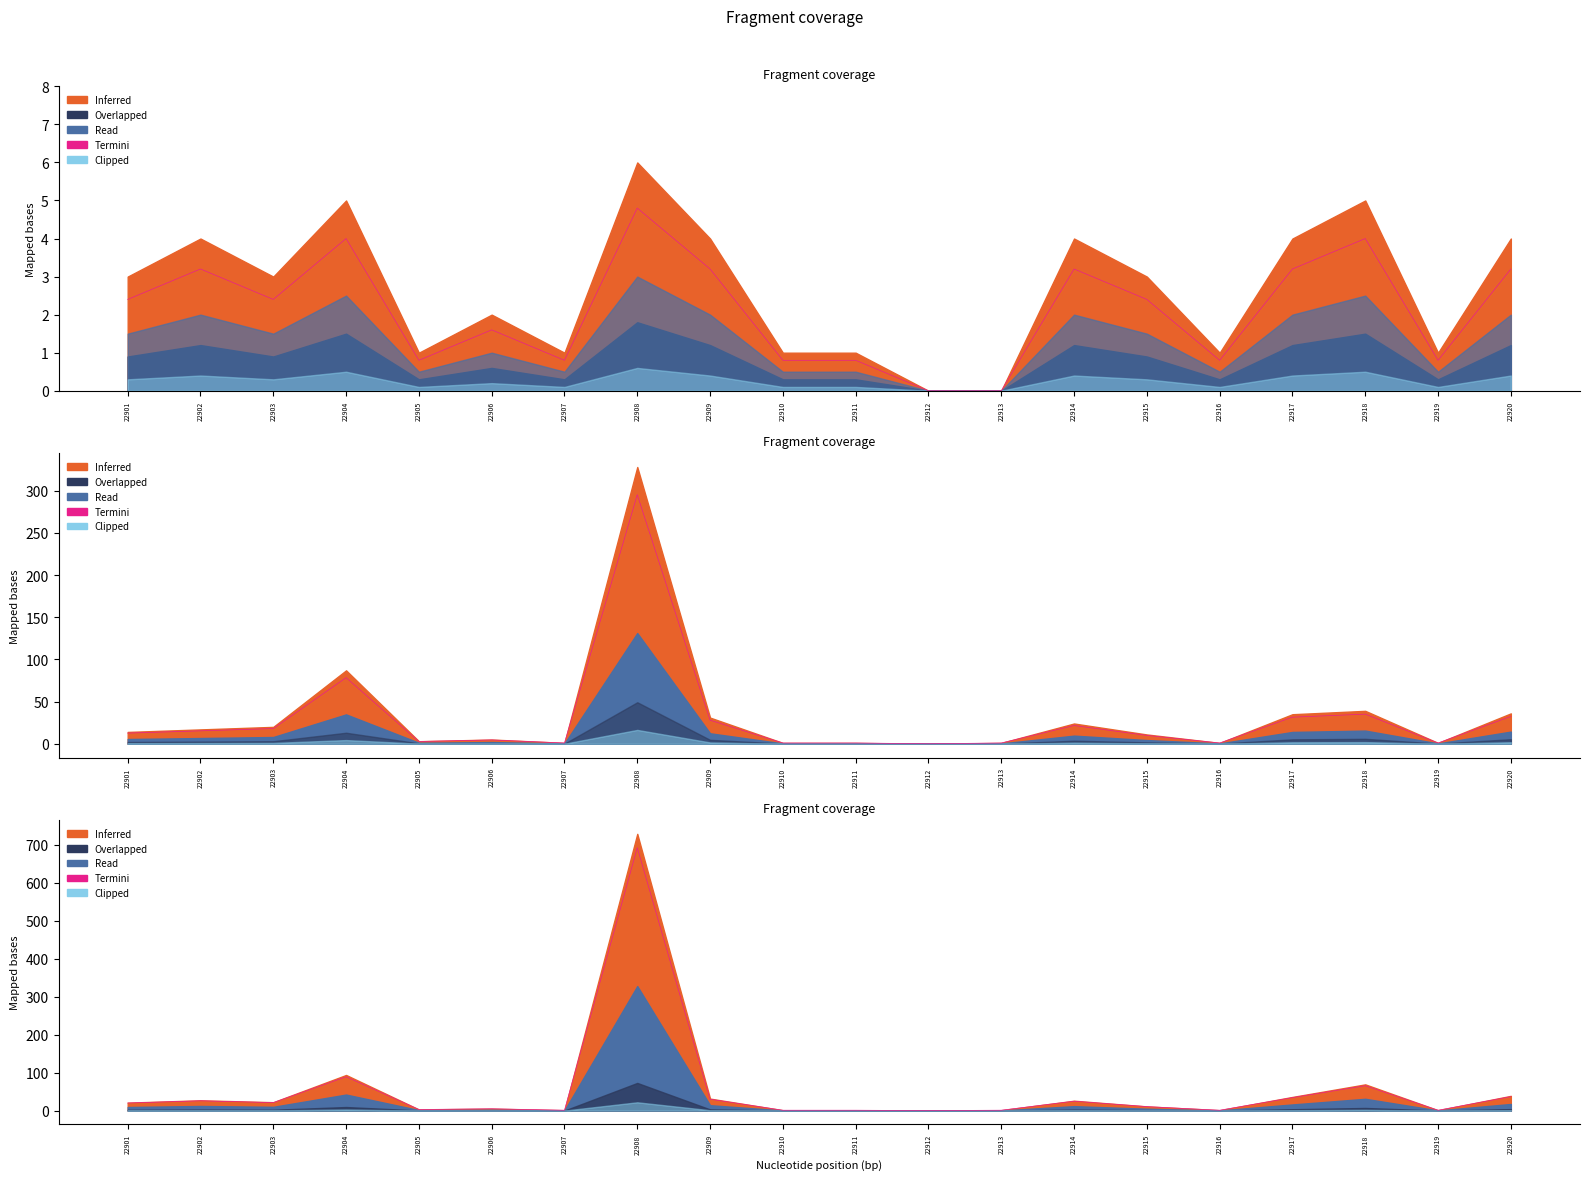

How many data points are above 19?

10